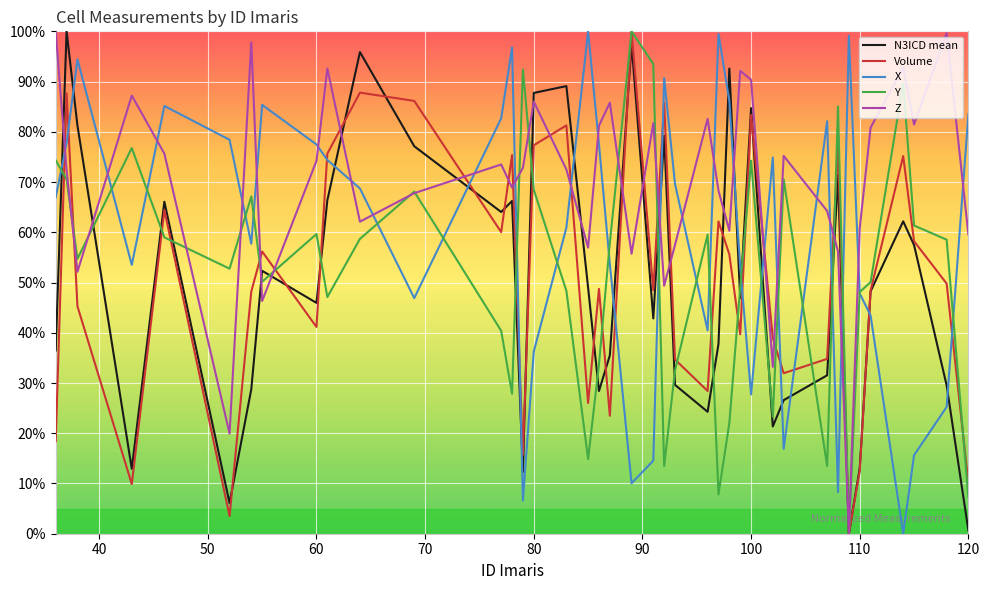

True or false: X and Z cross at least once.

True